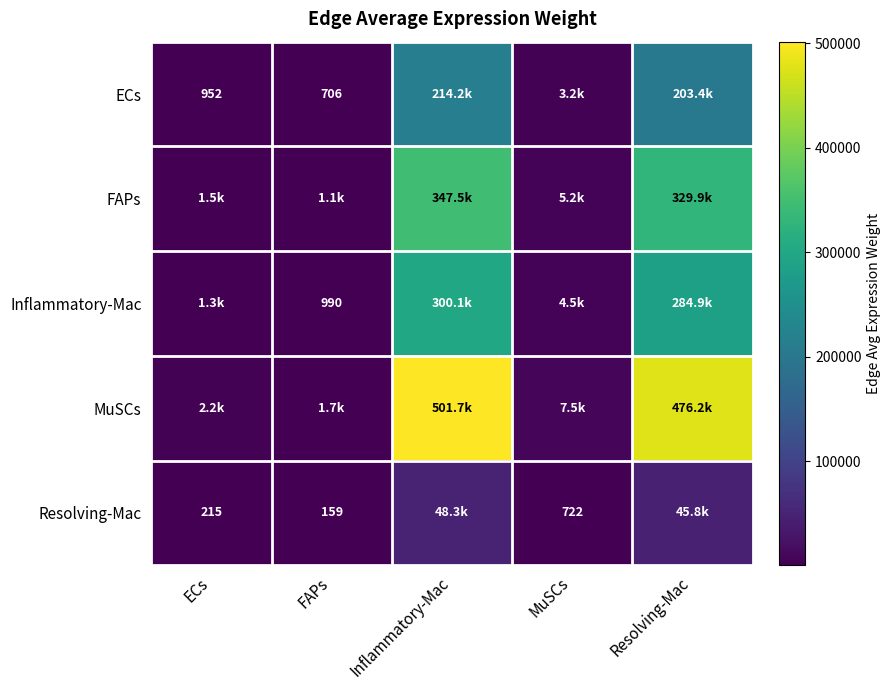

Which has a higher value, Inflammatory-Mac or Resolving-Mac?

Inflammatory-Mac